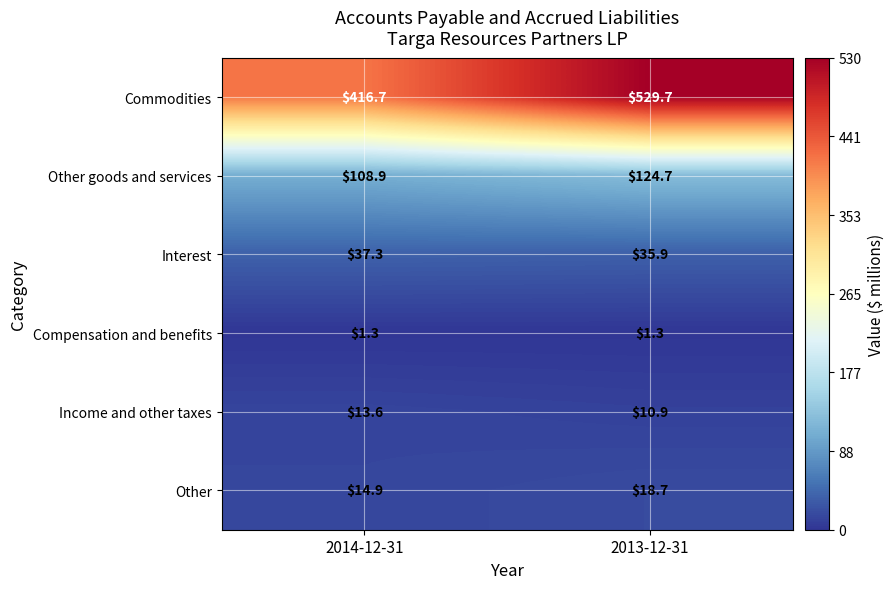

At which label does Other reach its peak?

2013-12-31